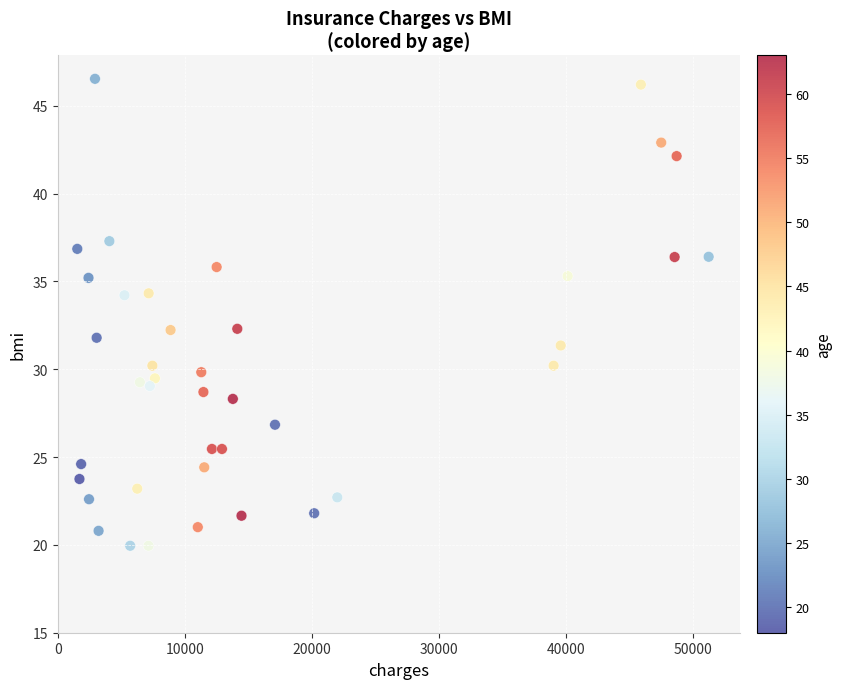

What is the range of X values (max minus min)?

49660.3